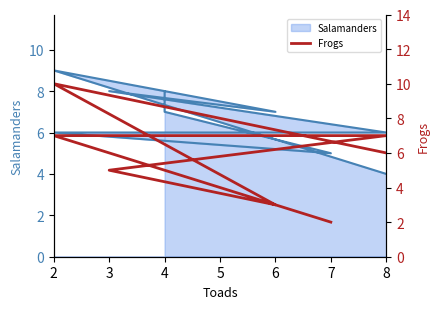

How many values exceed 7?

1